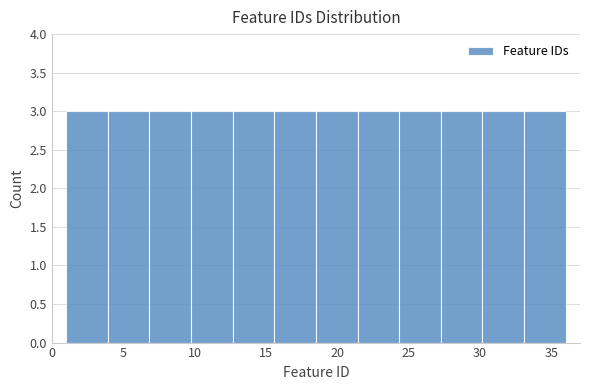

Reading left to right, transcribe this chart: for each bar, give the range it covers on the x-axis and its height. Neither the bar edges nor the heights are printed on the chart, so give them approximately, as read against the axes.

1.0 to 4.0: 3
4.0 to 7.0: 3
7.0 to 10.0: 3
10.0 to 12.5: 3
12.5 to 15.5: 3
15.5 to 18.5: 3
18.5 to 21.5: 3
21.5 to 24.5: 3
24.5 to 27.5: 3
27.5 to 30.0: 3
30.0 to 33.0: 3
33.0 to 36.0: 3